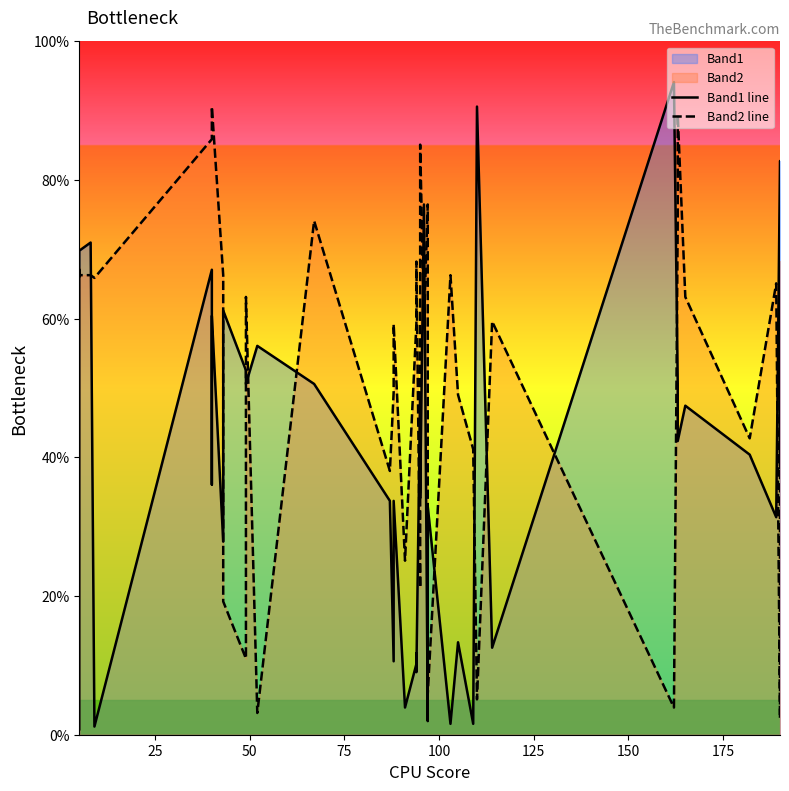

List the series in order of their peak value, highest first.

Band1 line, Band2 line